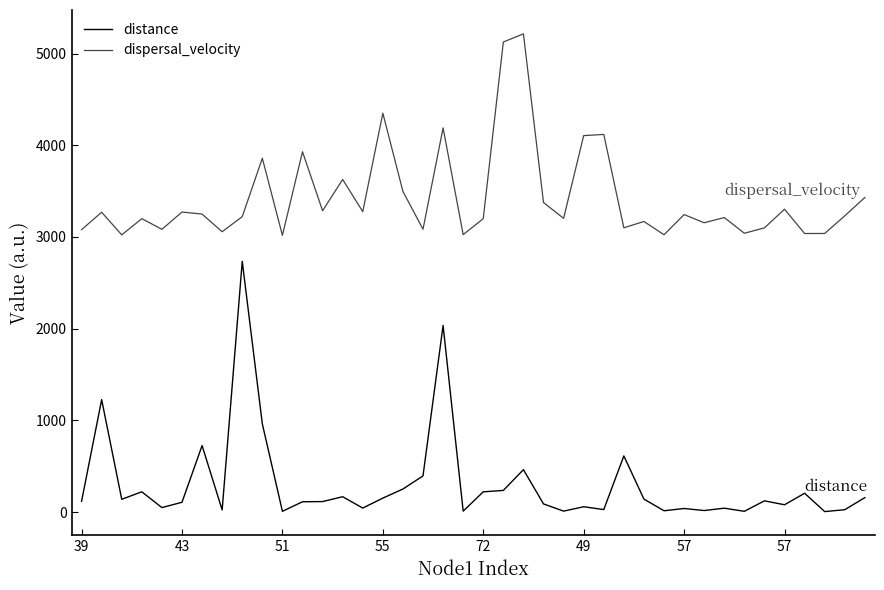

Rank the series by their average value, from lowest to highest.

distance, dispersal_velocity